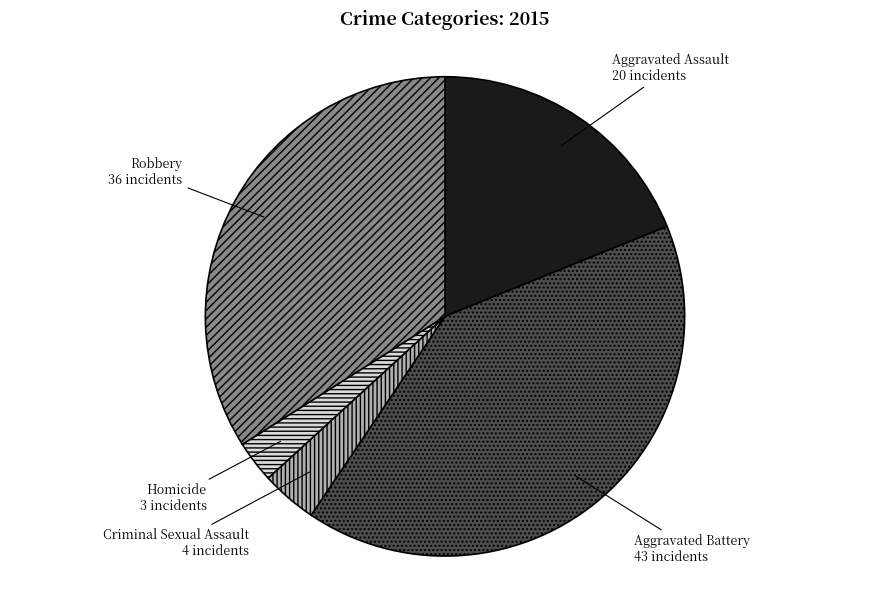

What is the smallest slice in the pie chart?

Homicide